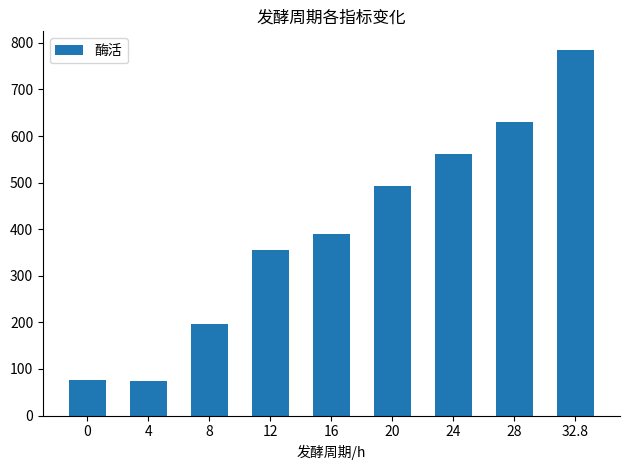

The value at 32.8 is 1256.9. True or false?

False